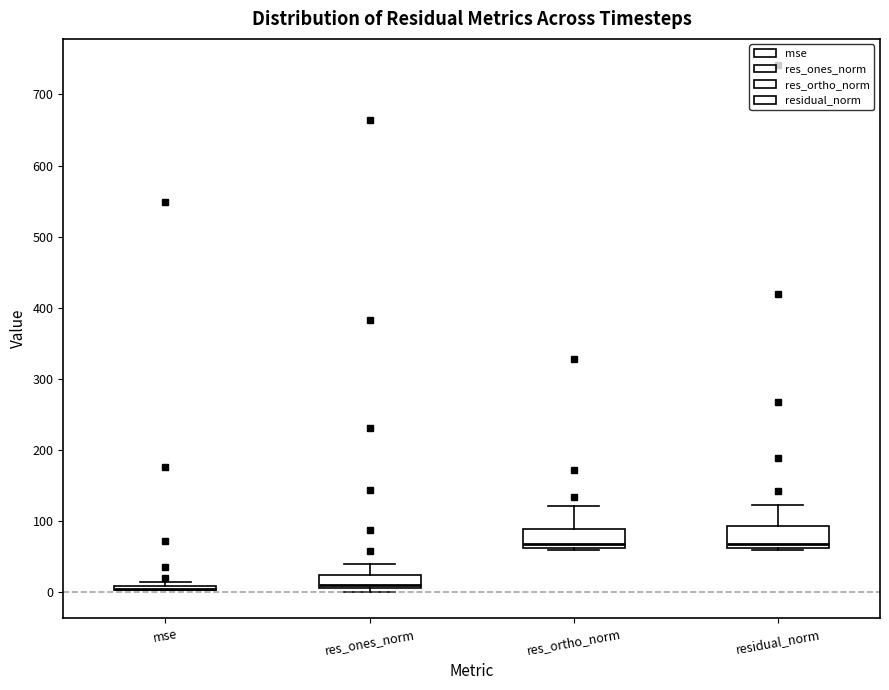

Reading left to right, transcribe this box plot: for each box, give where its median line is, the range the box spans, and where its two whiskers end, as read against the y-axis. The values are not printed on the chart, so give them approximately, as read against the axis.

mse: box collapsed to a line at 0, whiskers 0 to 10
res_ones_norm: median 10 (just above the box's lower edge), box 10 to 20, whiskers 0 to 40
res_ortho_norm: median 70, box 60 to 90, whiskers 60 (just below the box's lower edge) to 120
residual_norm: median 70, box 60 to 90, whiskers 60 (just below the box's lower edge) to 120